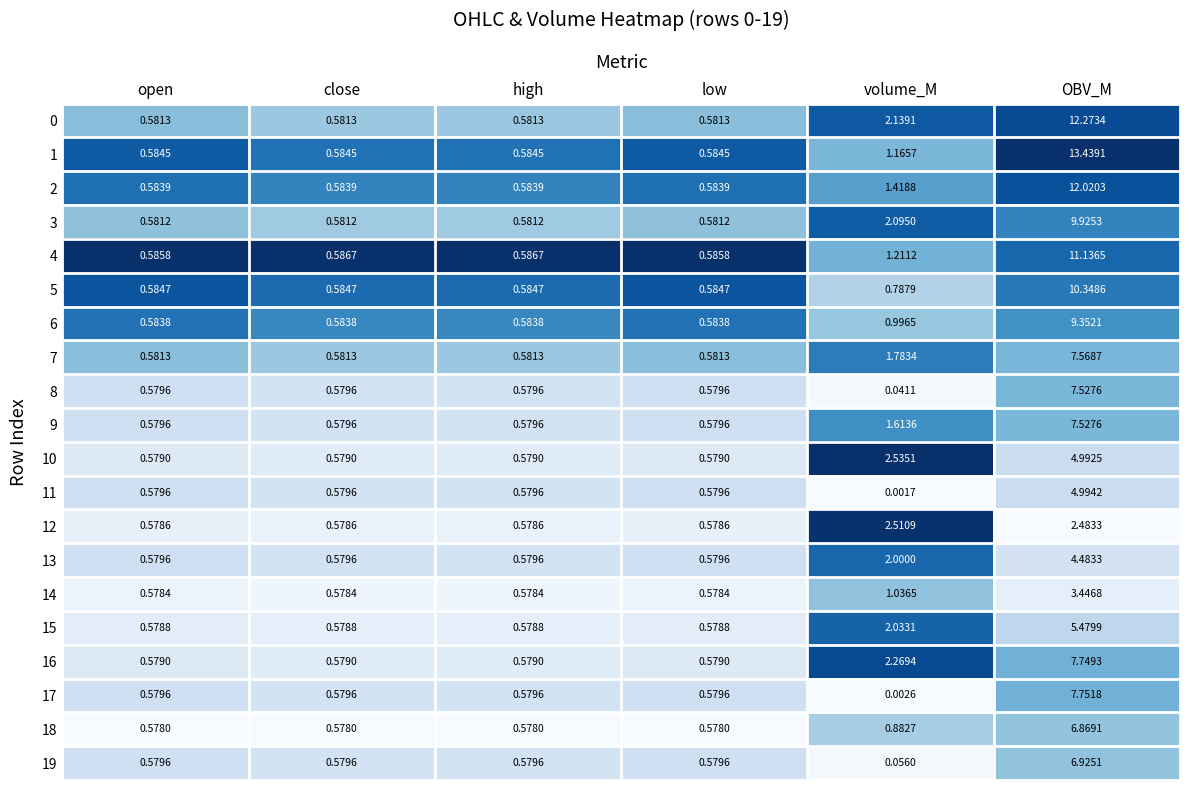

Which series has the widest spread of values?

1